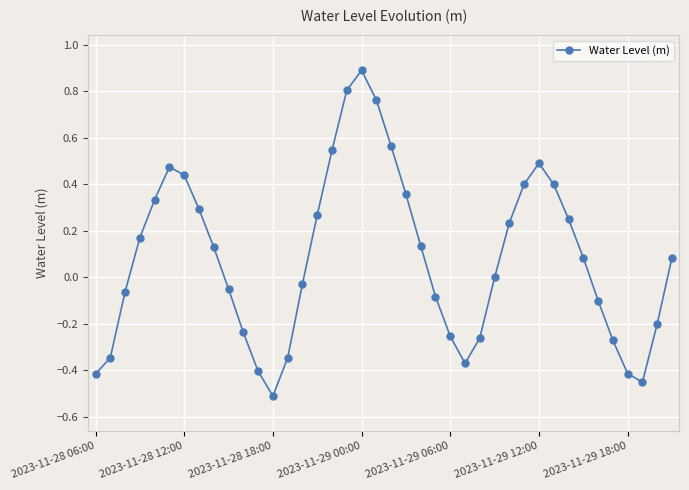

What is the difference between the maximum and minimum values?

1.4